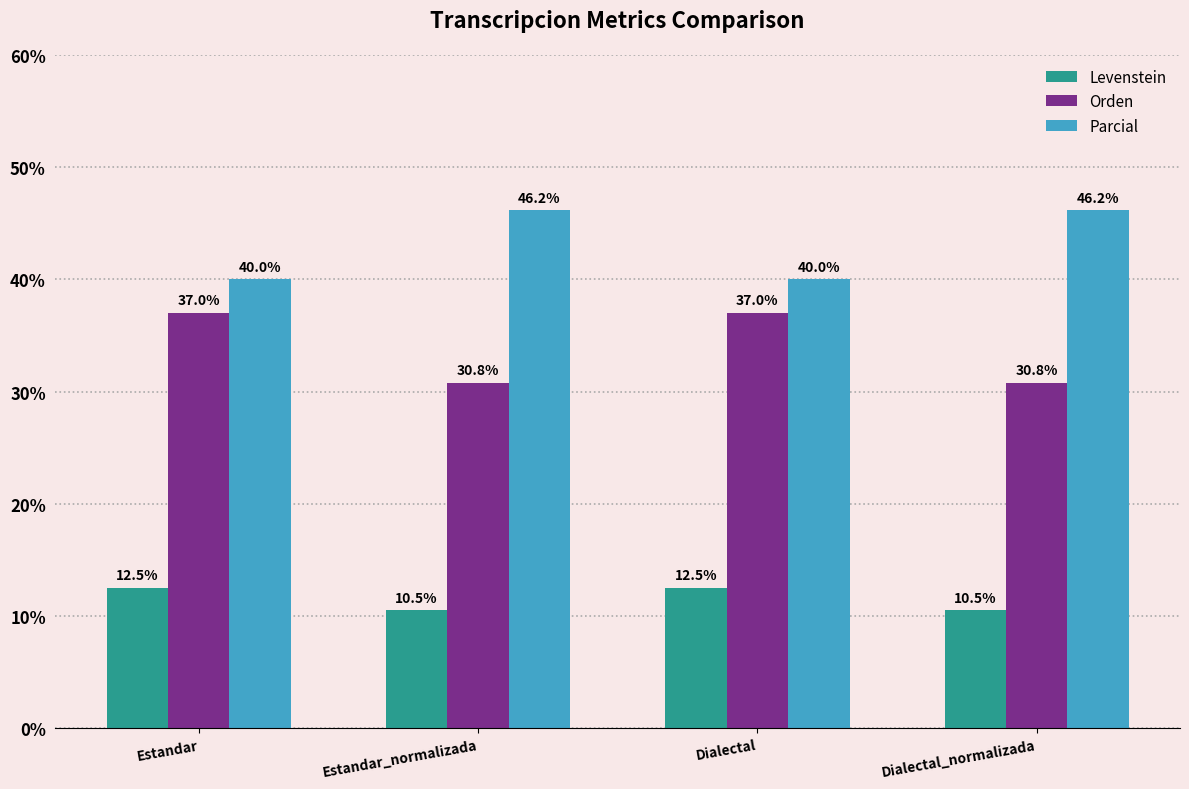

At which label does Levenstein first exceed 12?

Estandar